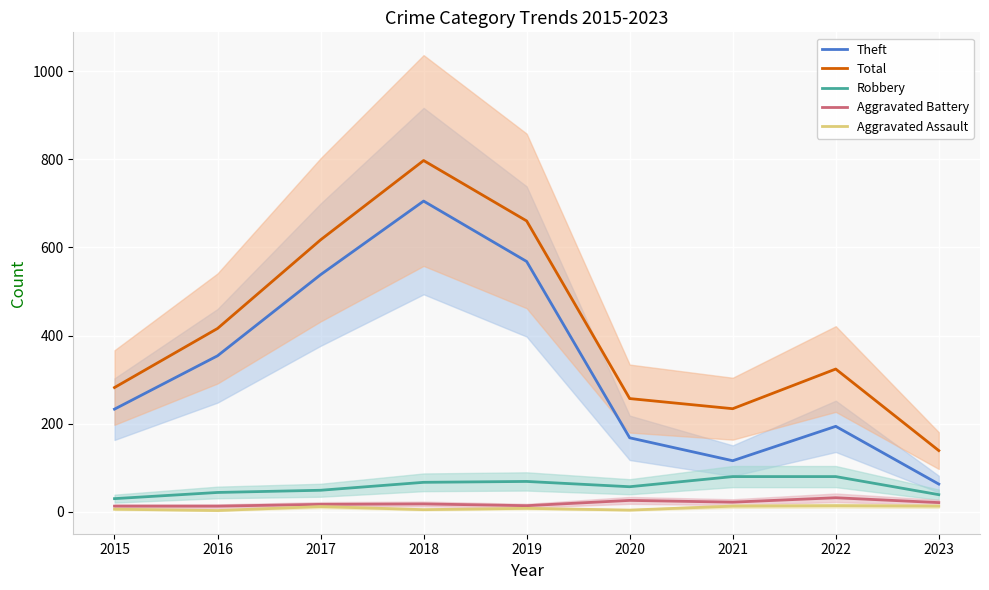

What is the difference between the highest and lowest values at 2022?

310